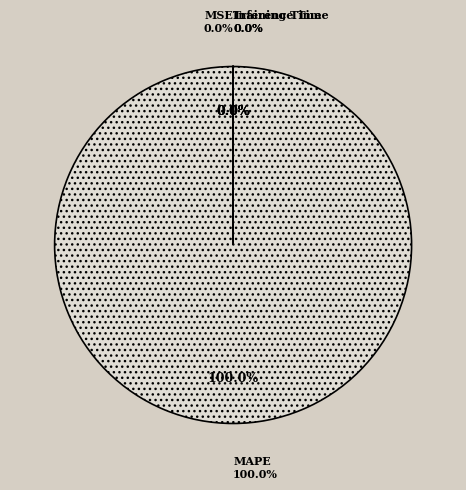

Is it true that MSE is 0% of the pie?

True